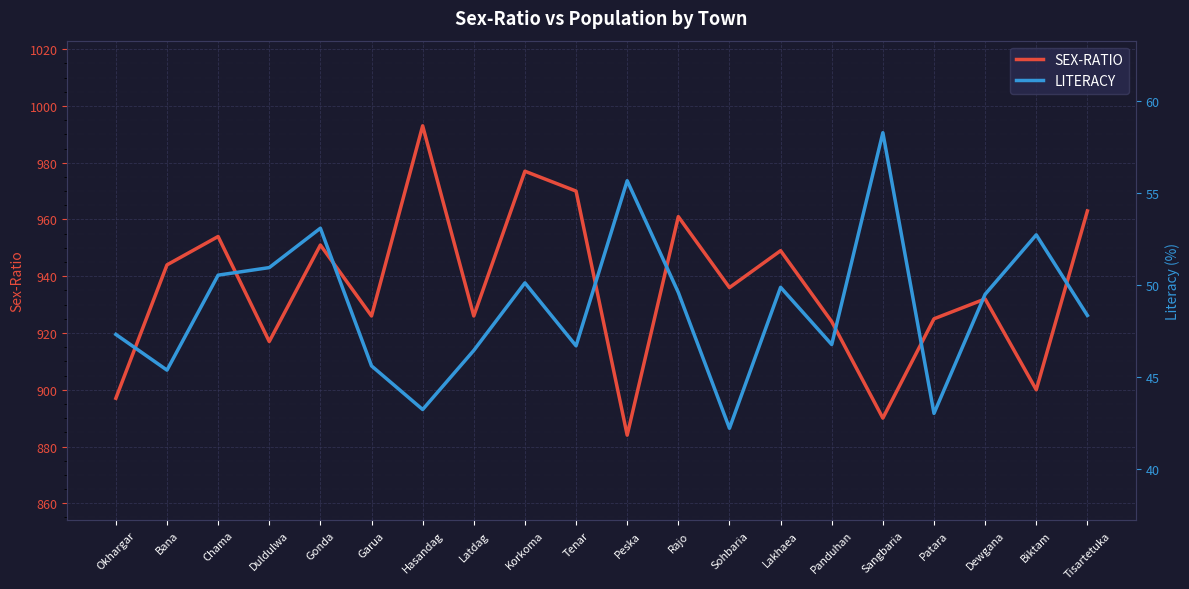

Reading left to right, list all the values displayed in this chart.

SEX-RATIO: 897.0	944.0	954.0	917.0	951.0	926.0	993.0	926.0	977.0	970.0	884.0	961.0	936.0	949.0	924.0	890.0	925.0	932.0	900.0	963.0
LITERACY: 47.3	45.4	50.5	51.0	53.1	45.6	43.2	46.5	50.1	46.7	55.7	49.6	42.2	49.9	46.8	58.3	43.0	49.5	52.7	48.4